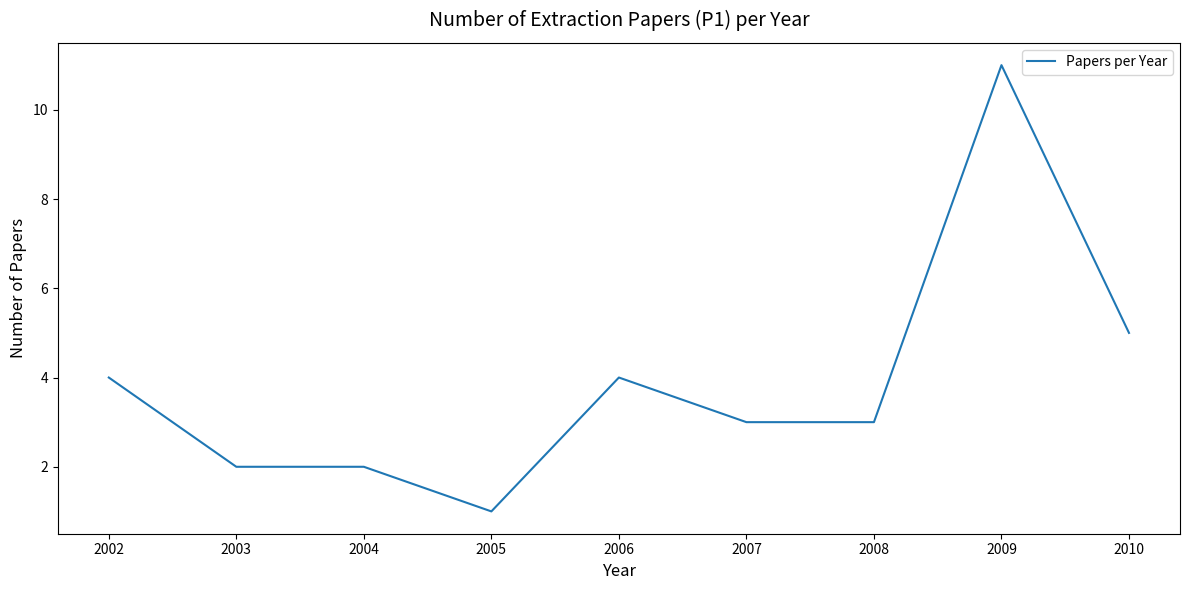

What is the difference between the maximum and minimum values?

10